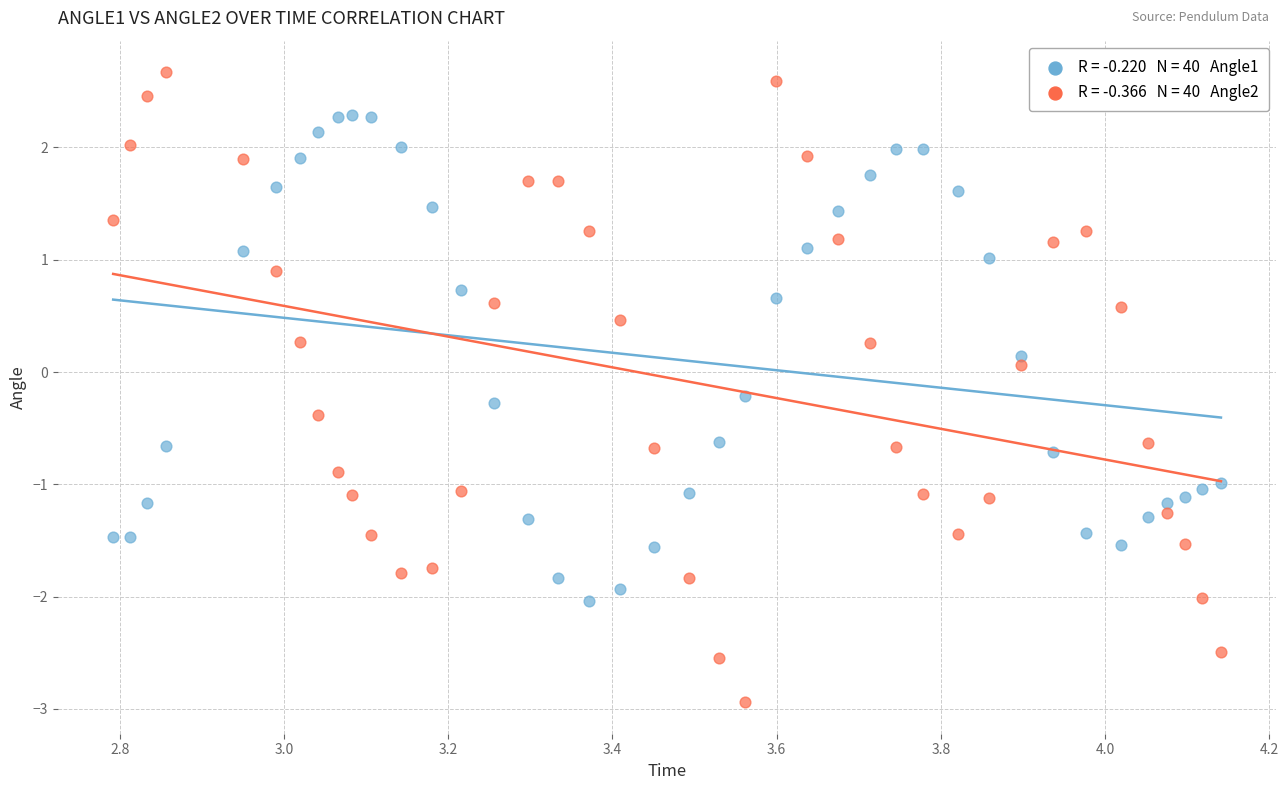

Across all data points, what is the range of X values (max minus min)?

1.3